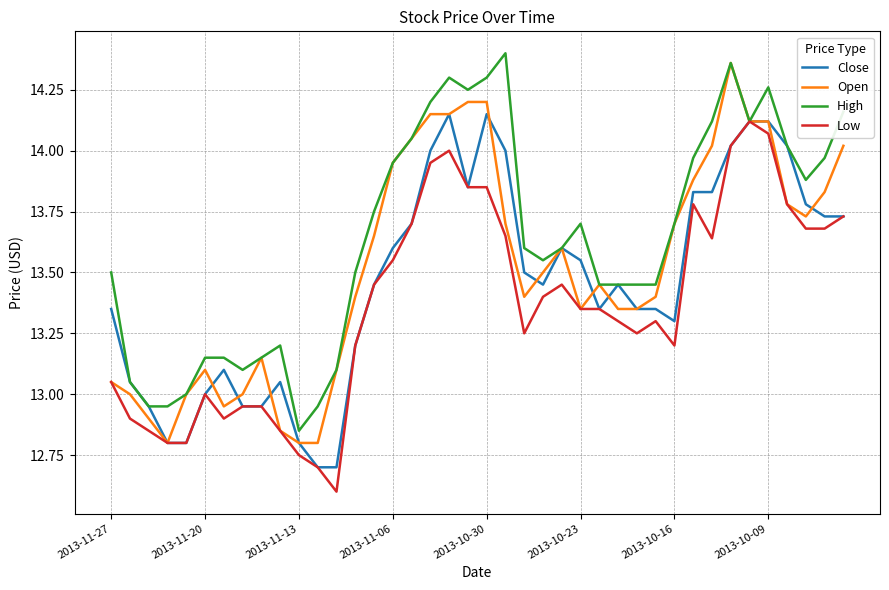

What is the smallest value displayed?

12.6